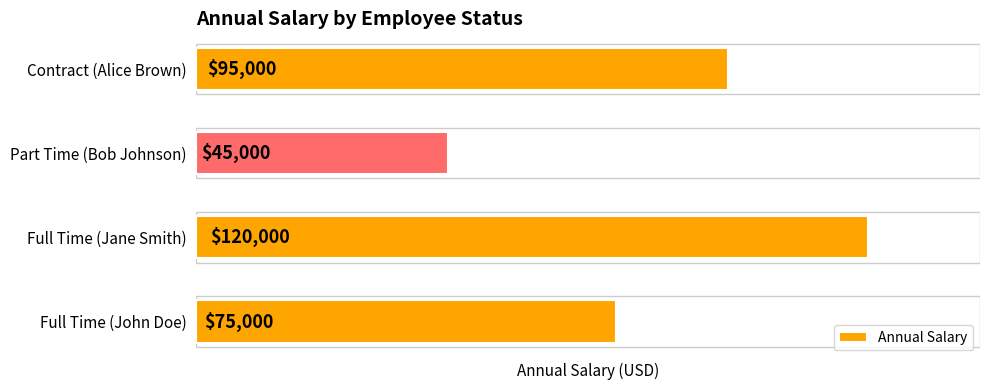

What is the difference between the maximum and second lowest values?

45000